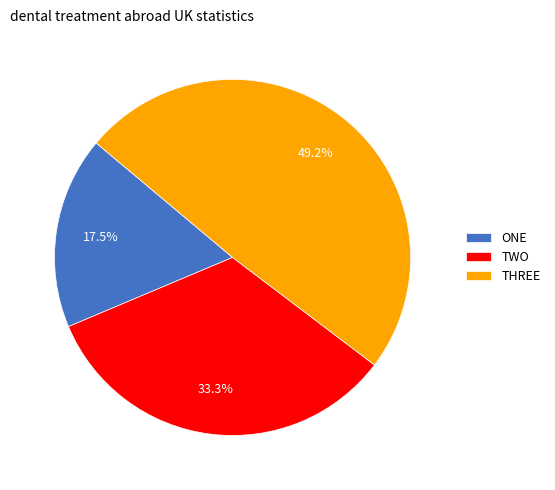

Rank the categories by value from highest to lowest.

THREE, TWO, ONE